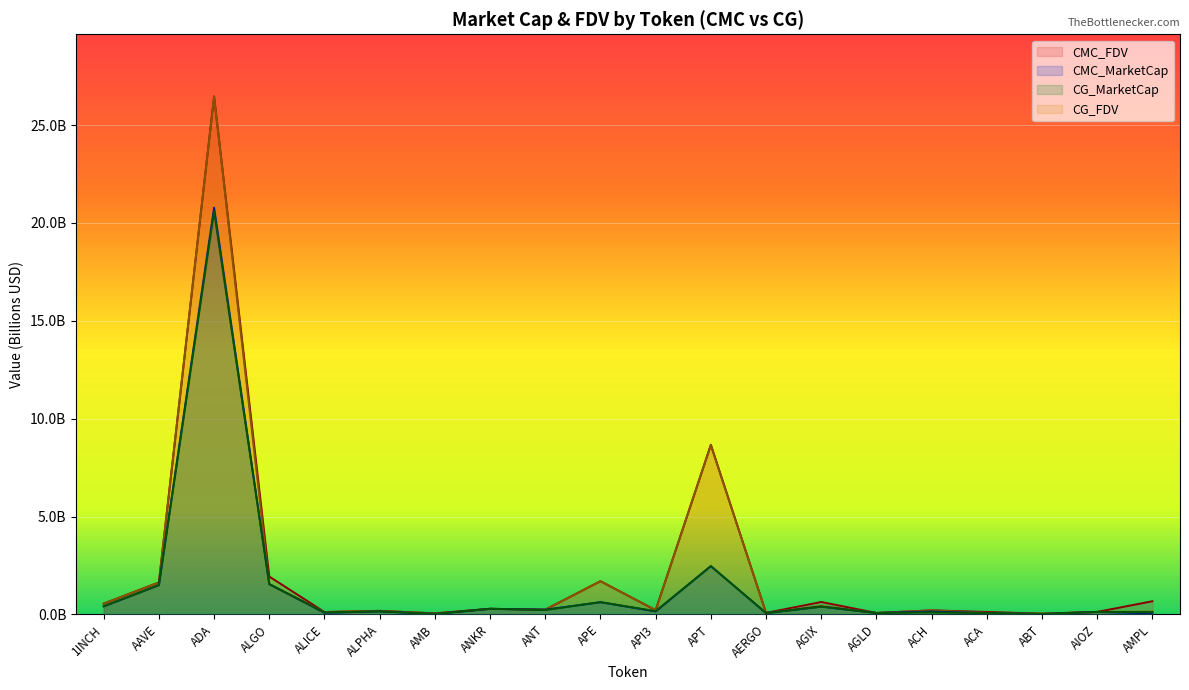

Does the chart display data point markers on the line(s)?

No